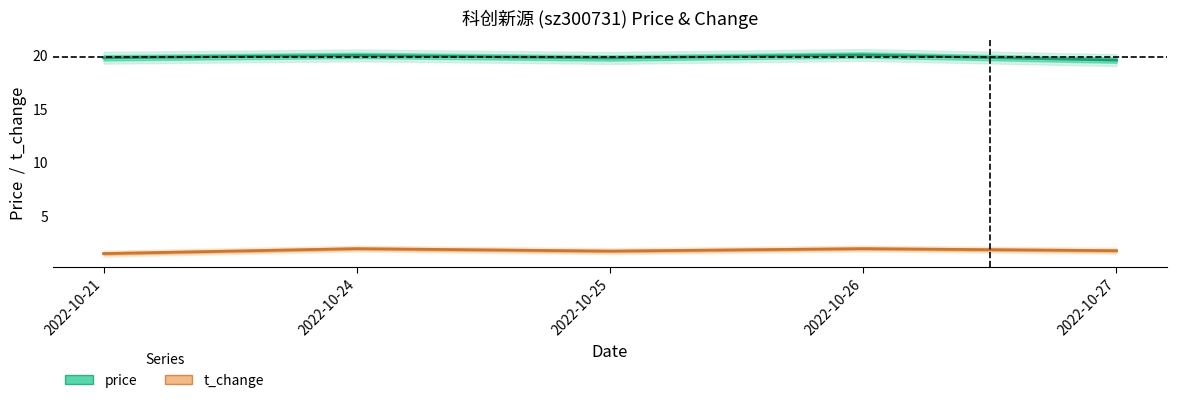

What are all the series names shown in the legend?

price, t_change